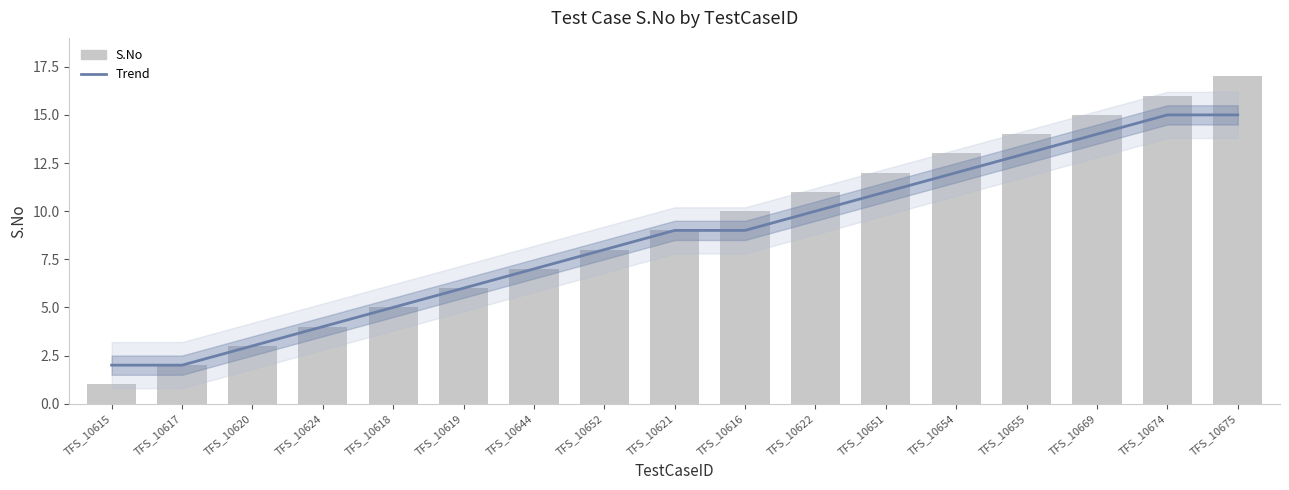

Rank the categories by Trend value from highest to lowest.

TFS_10674, TFS_10675, TFS_10669, TFS_10655, TFS_10654, TFS_10651, TFS_10622, TFS_10621, TFS_10616, TFS_10652, TFS_10644, TFS_10619, TFS_10618, TFS_10624, TFS_10620, TFS_10615, TFS_10617